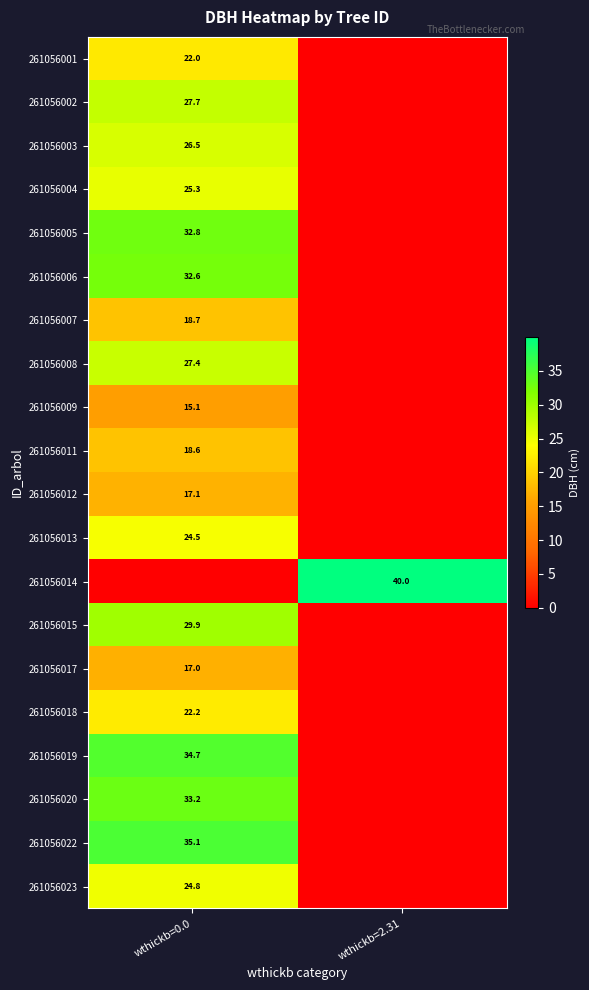

The value of 261056001 at wthickb=0.0 is 28.7. True or false?

False